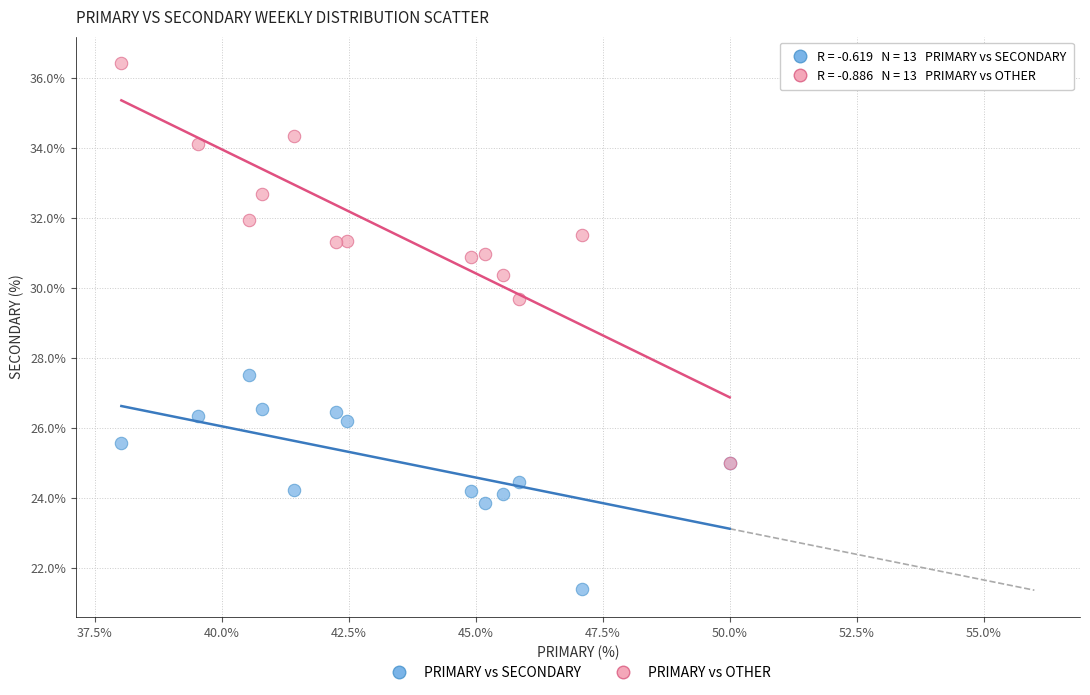

Which series reaches the minimum Y coordinate?

PRIMARY vs SECONDARY